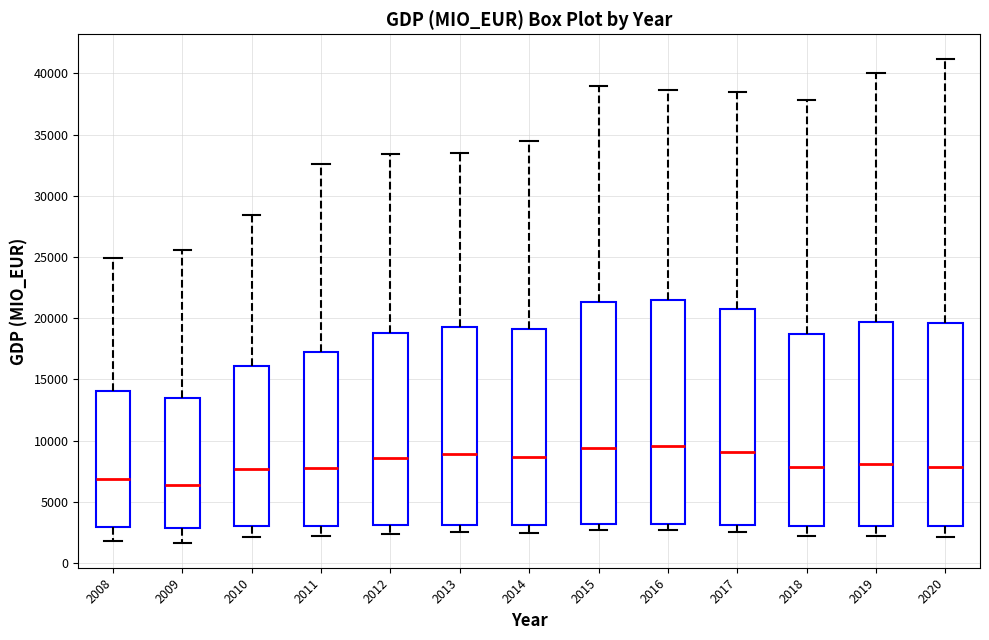

Reading left to right, transcribe this box plot: for each box, give where its median line is, the range the box spans, and where its two whiskers end, as read against the y-axis. The values are not printed on the chart, so give them approximately, as read against the axis.

2008: median 7000, box 3000 to 14000, whiskers 2000 to 25000
2009: median 6500, box 3000 to 13500, whiskers 1500 to 25500
2010: median 7500, box 3000 to 16000, whiskers 2000 to 28500
2011: median 7500, box 3000 to 17000, whiskers 2000 to 32500
2012: median 8500, box 3000 to 19000, whiskers 2500 to 33500
2013: median 9000, box 3000 to 19500, whiskers 2500 to 33500
2014: median 8500, box 3000 to 19000, whiskers 2500 to 34500
2015: median 9500, box 3000 to 21500, whiskers 2500 to 39000
2016: median 9500, box 3000 to 21500, whiskers 2500 to 38500
2017: median 9000, box 3000 to 20500, whiskers 2500 to 38500
2018: median 8000, box 3000 to 18500, whiskers 2000 to 38000
2019: median 8000, box 3000 to 19500, whiskers 2000 to 40000
2020: median 8000, box 3000 to 19500, whiskers 2000 to 41000